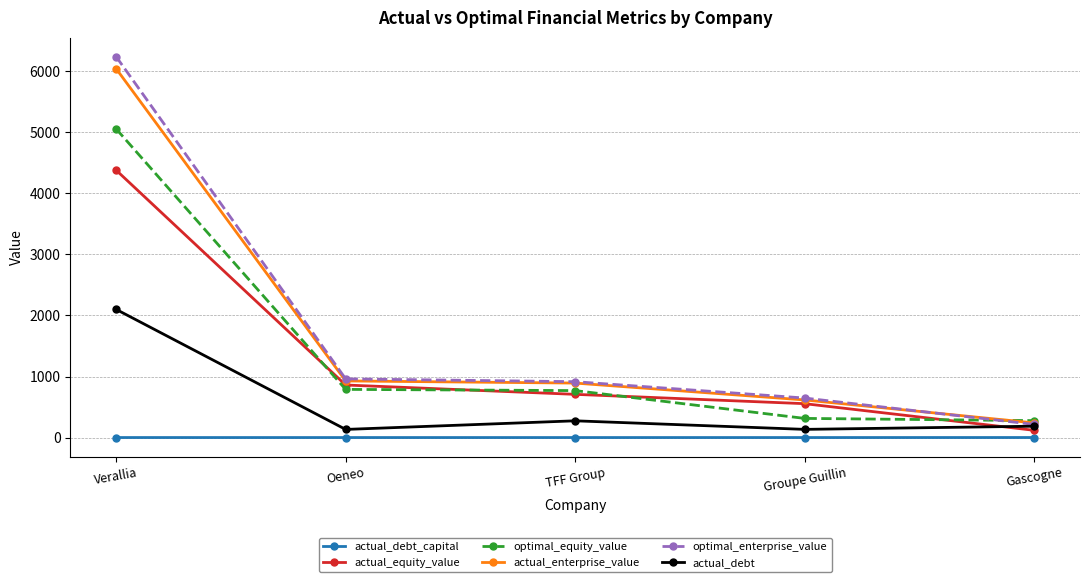

What are all the series names shown in the legend?

actual_debt_capital, actual_equity_value, optimal_equity_value, actual_enterprise_value, optimal_enterprise_value, actual_debt